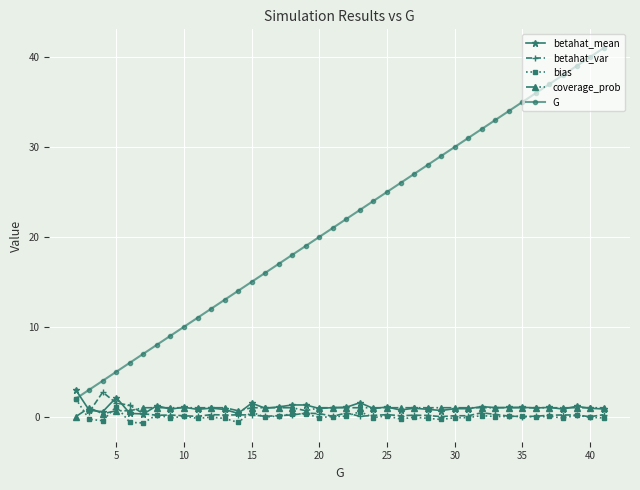

What is the greatest value displayed?

41